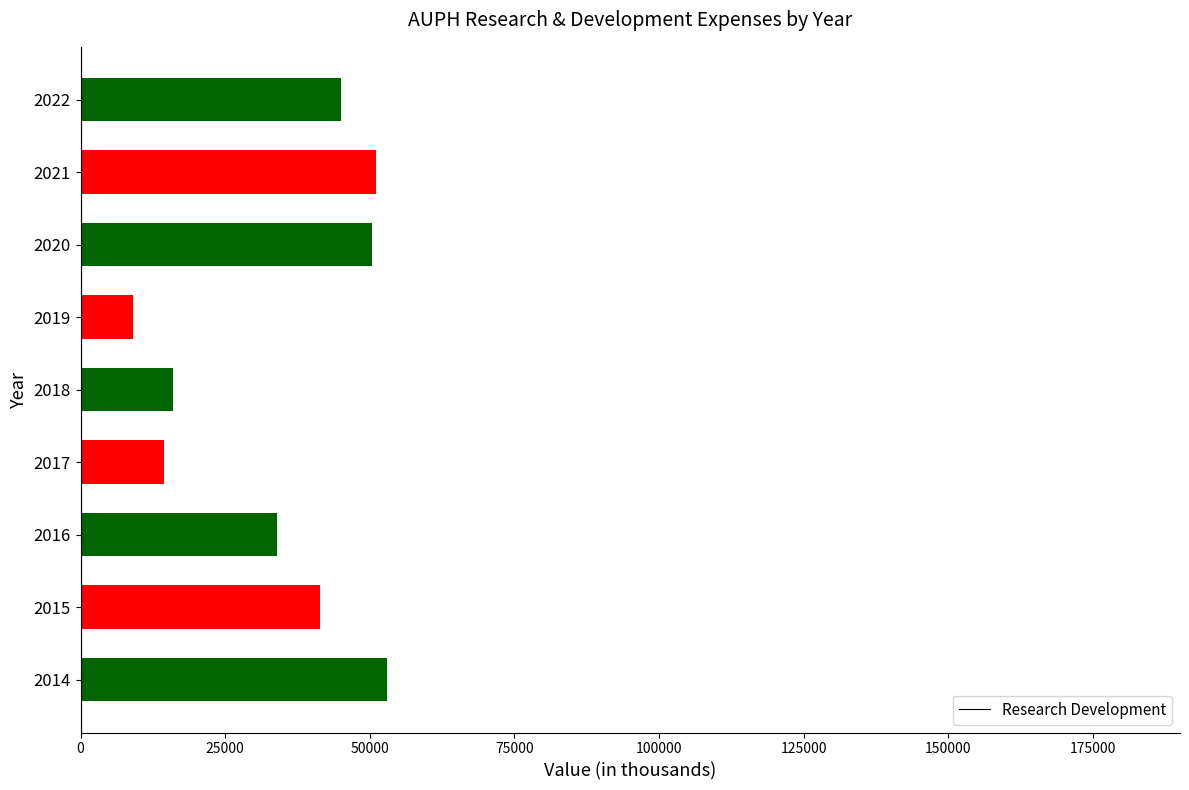

Count the number of categories in the chart.

9